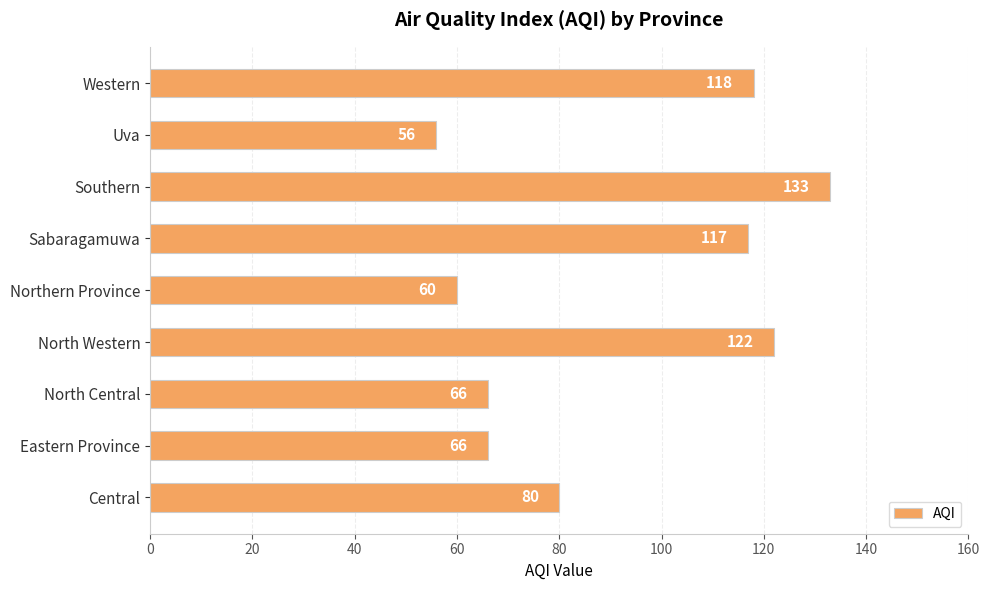

Which category has the lowest value across all series?

Uva